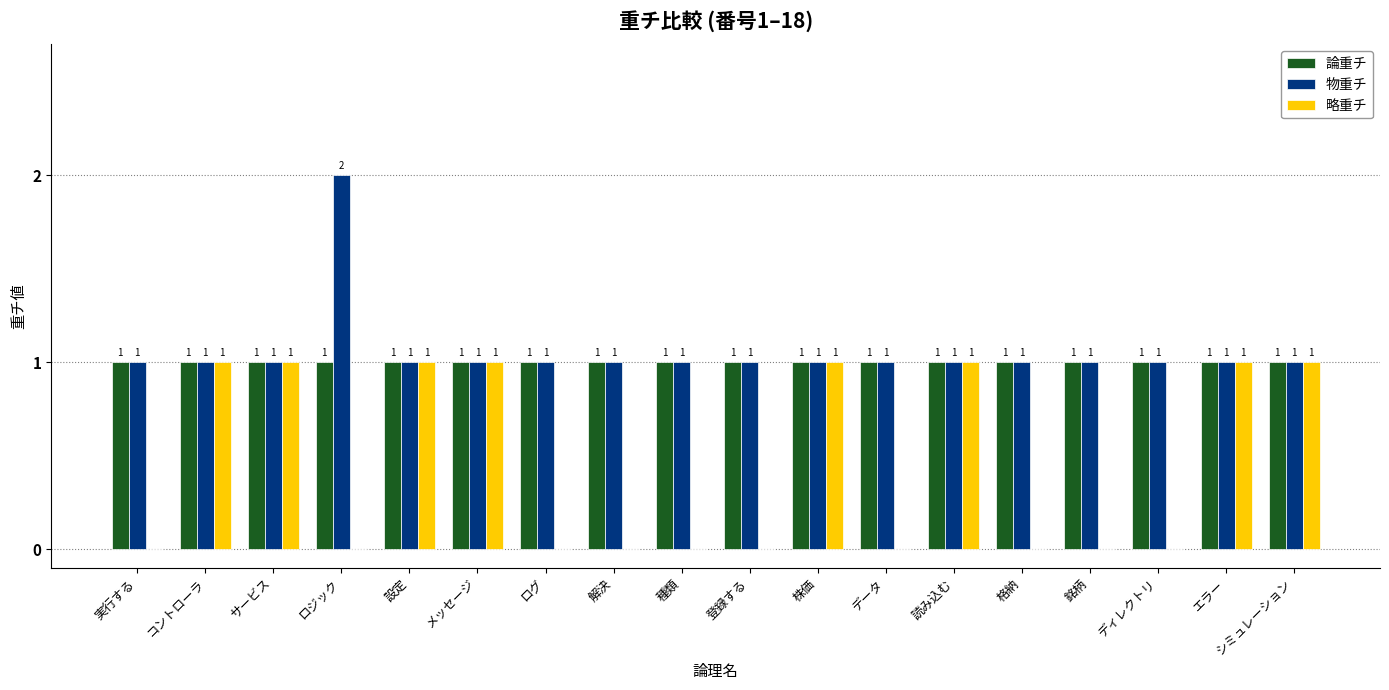

What is the difference between the 略重チ values at ディレクトリ and 設定?

1